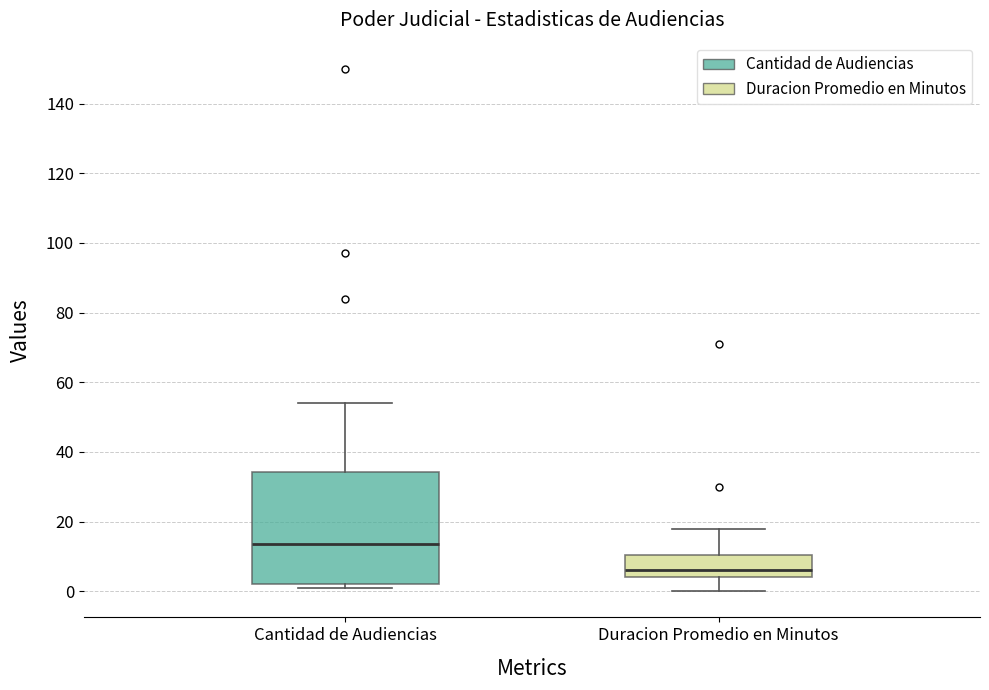

Comparing the boxes themselves (not the whiskers), which one is the tallest?

Cantidad de Audiencias